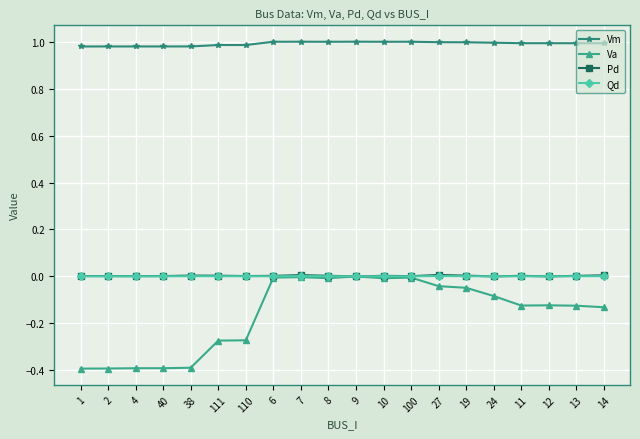

What is the label of the 11th point from the left?

9